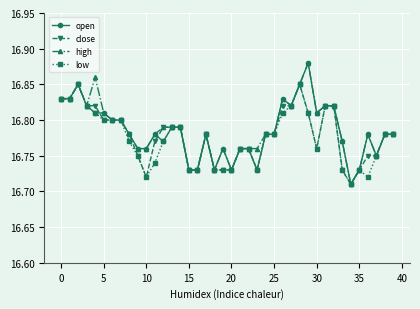

At how many categories does at least one series exceed 16?

40